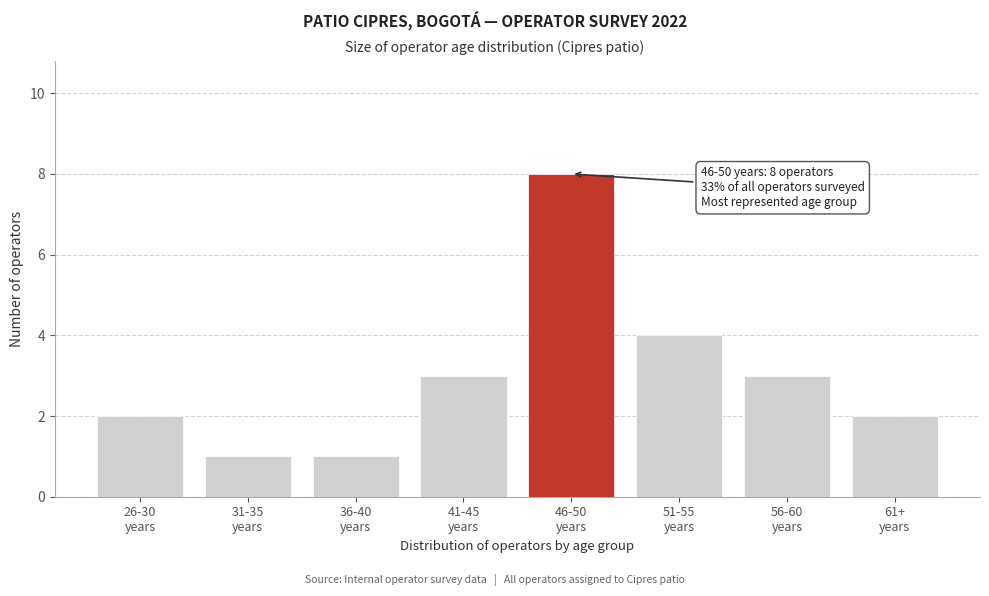

Reading left to right, transcribe all the data shown in this chart.

2	1	1	3	8	4	3	2